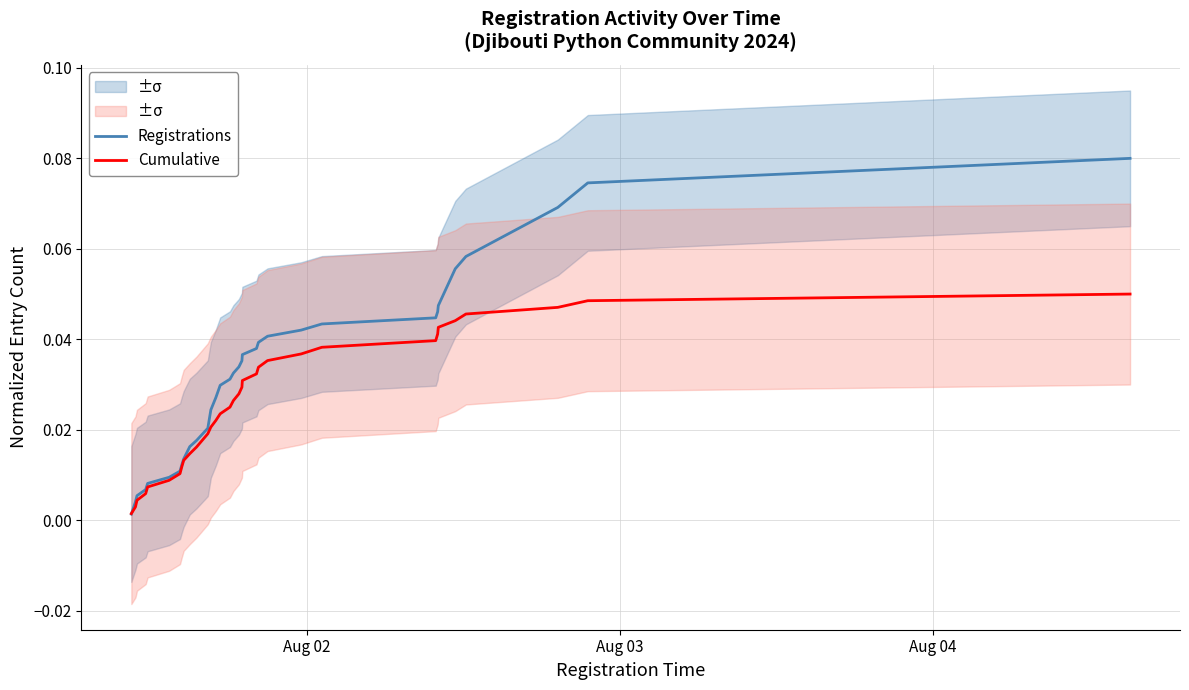

Count the number of categories in the chart.

34